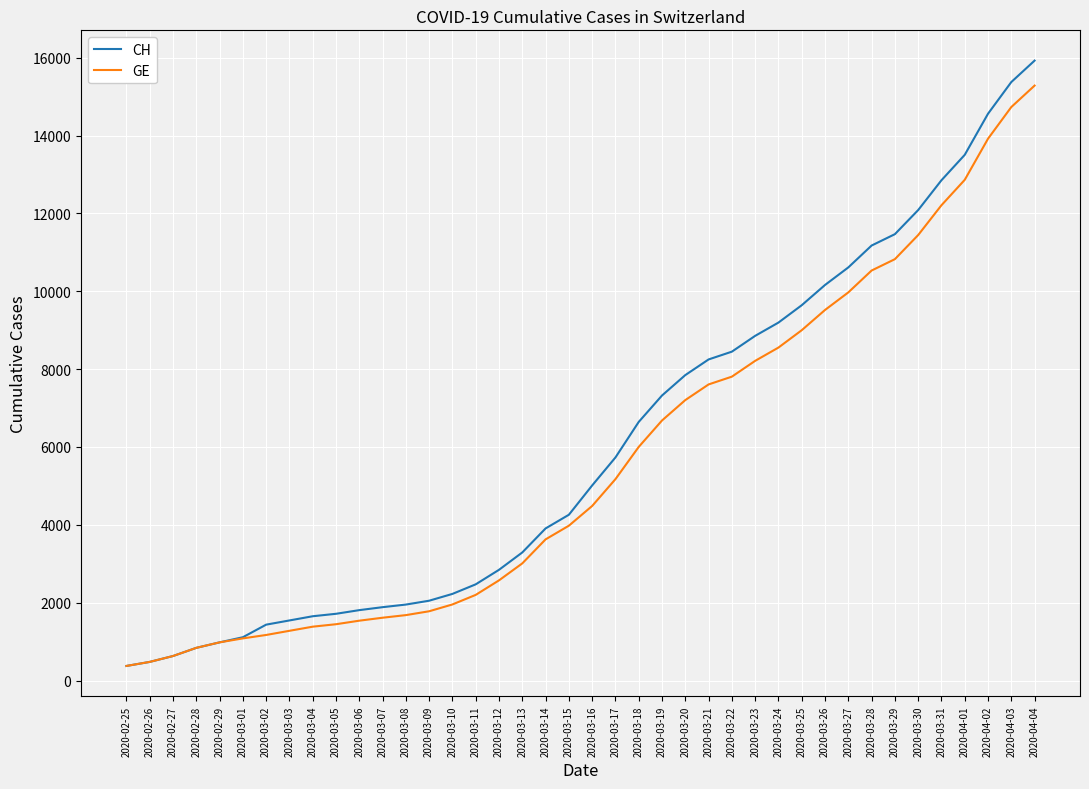

What is the minimum value for GE?

375